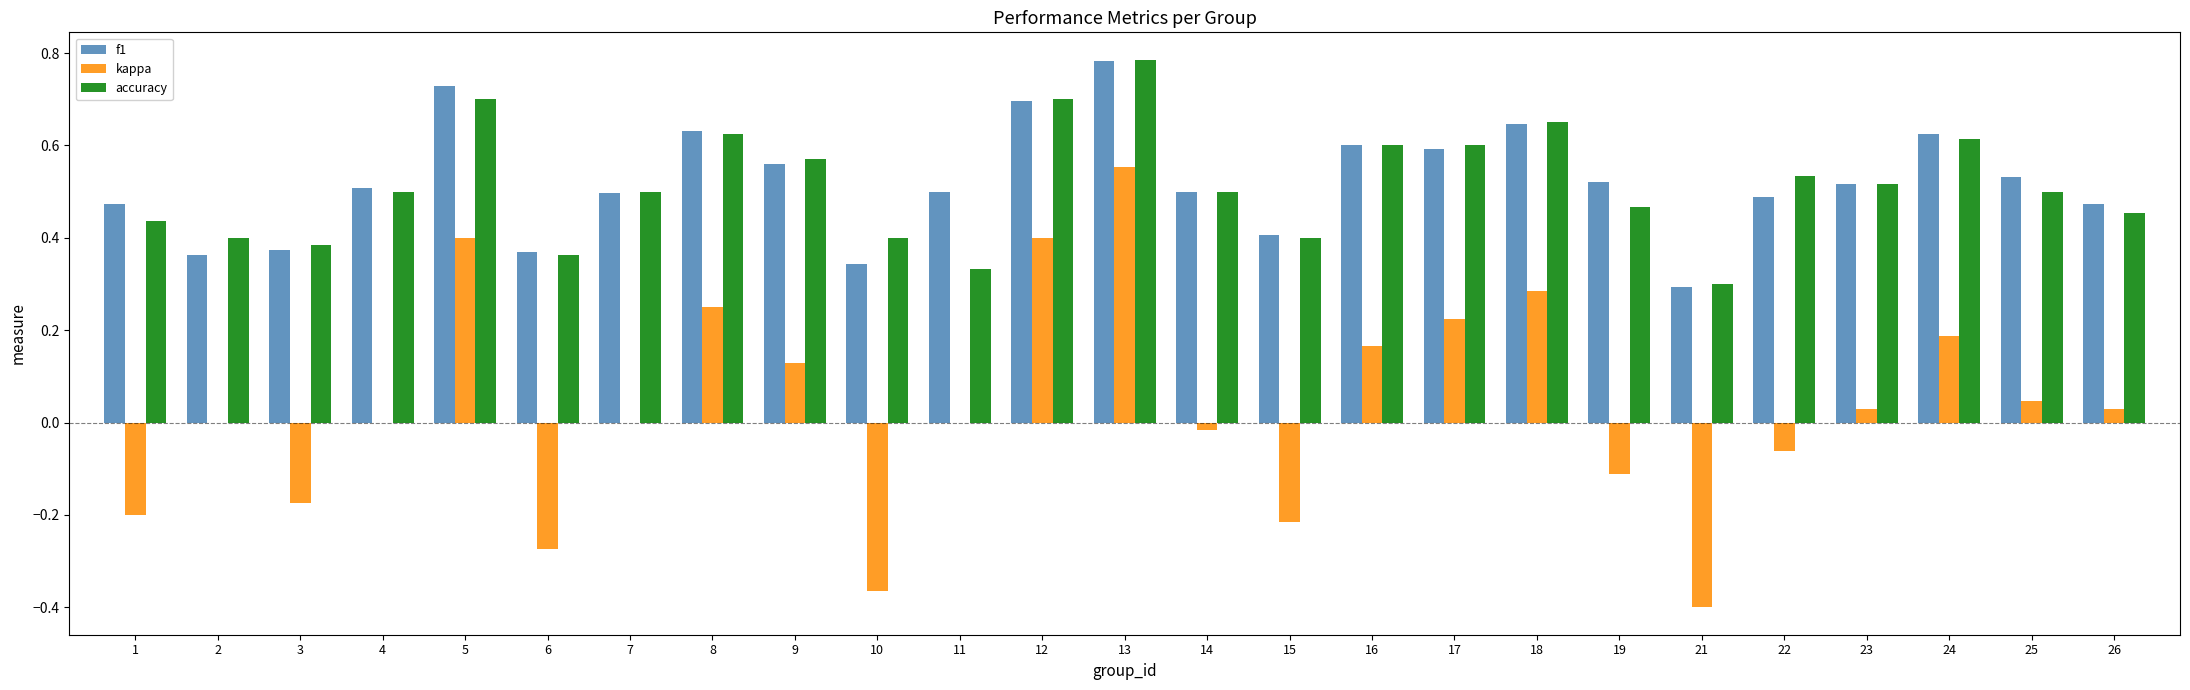

How many groups of bars are there?

25